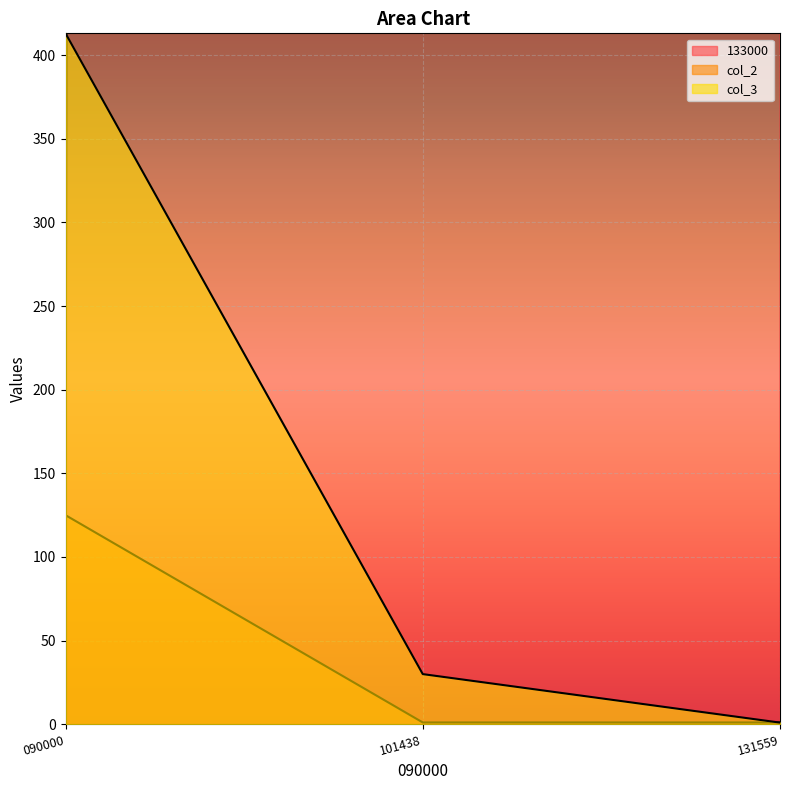

The col_2 series shows 1.1 at 101438. True or false?

True